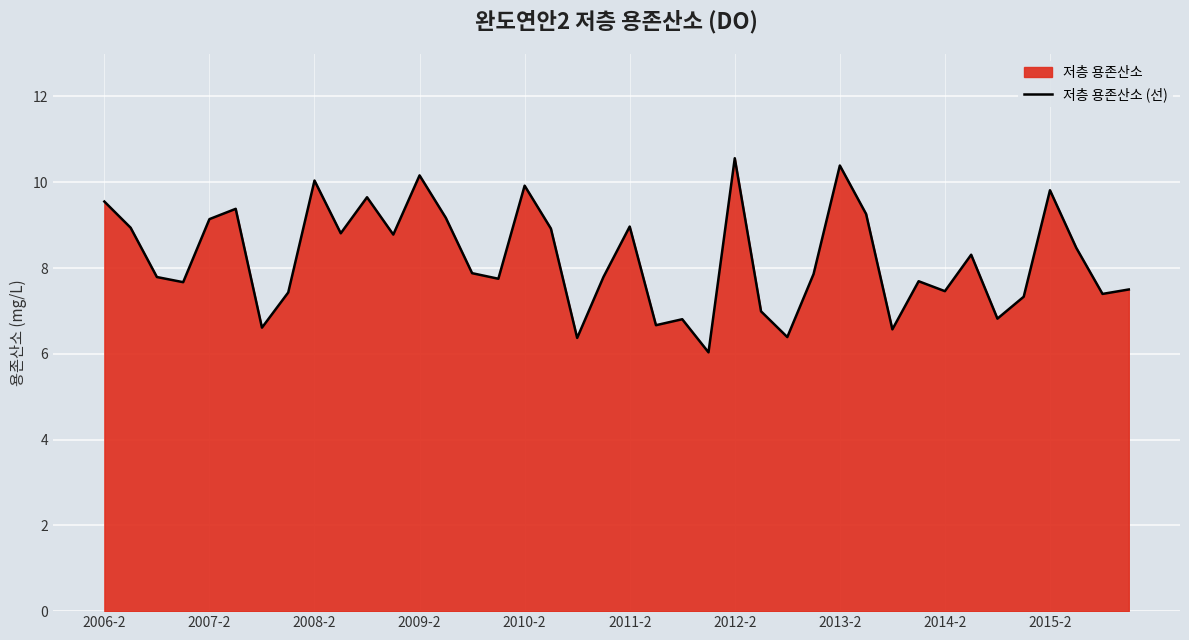

At which label does the data first exceed 7?

2006-2